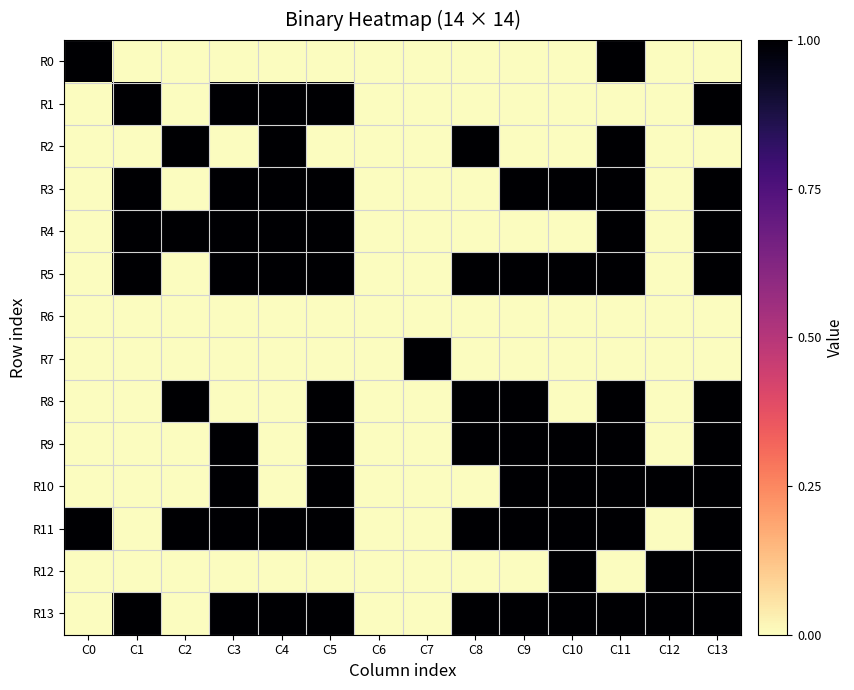

At how many categories does at least one series exceed 0?

13